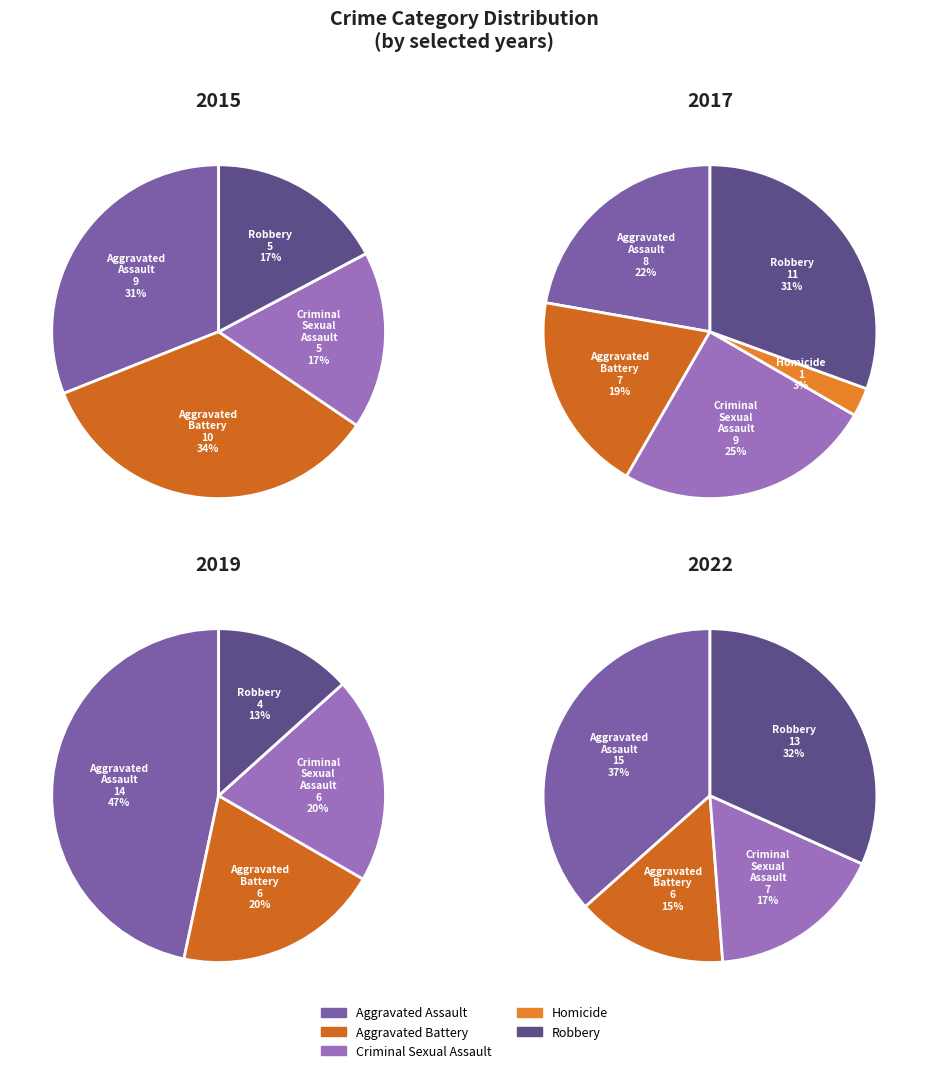

Do 5 and 1 together represent more than half of the pie?

No